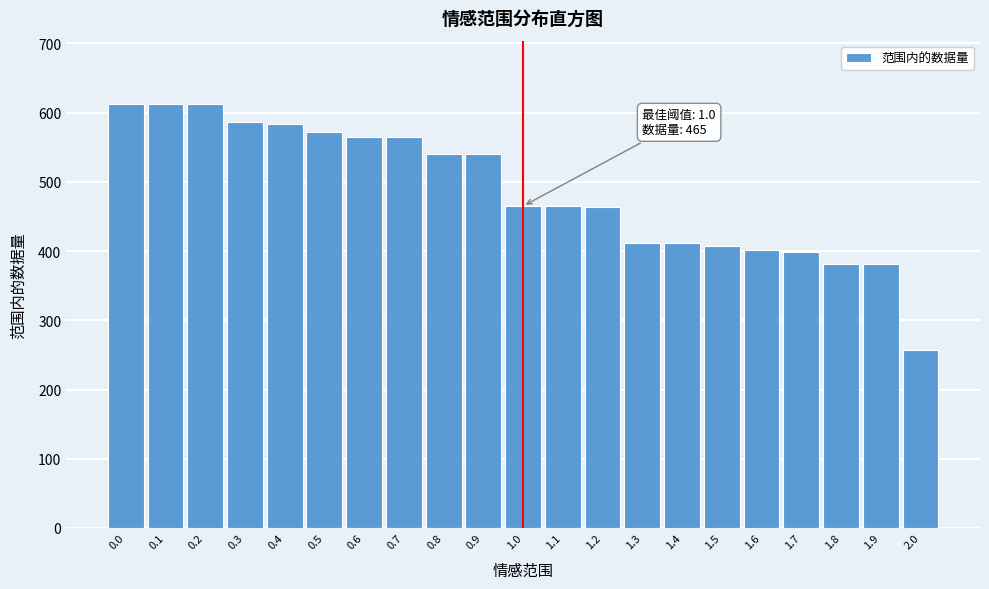

What value does the data have at 1.8?

381